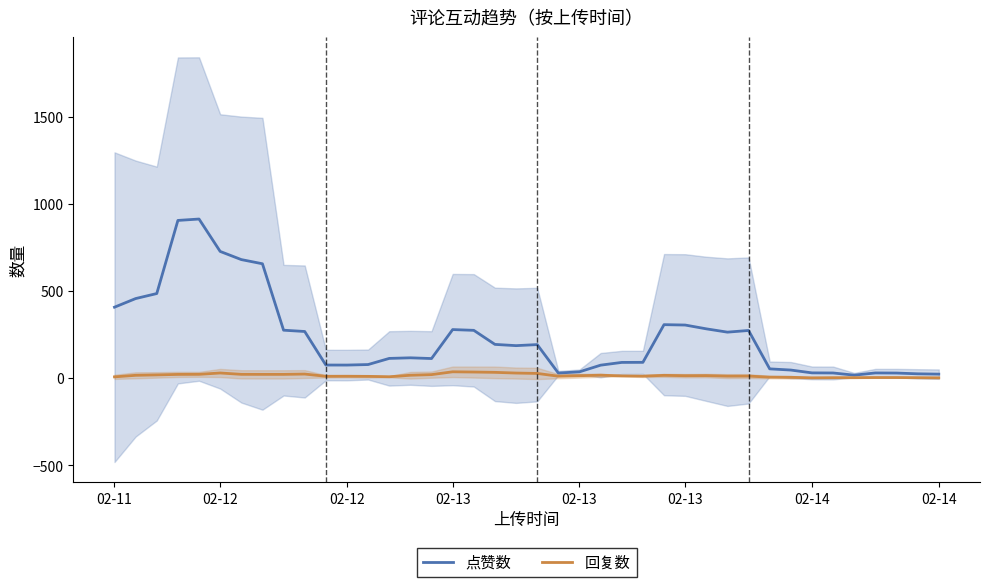

How many interior local valleys does the 回复数 series have?

8